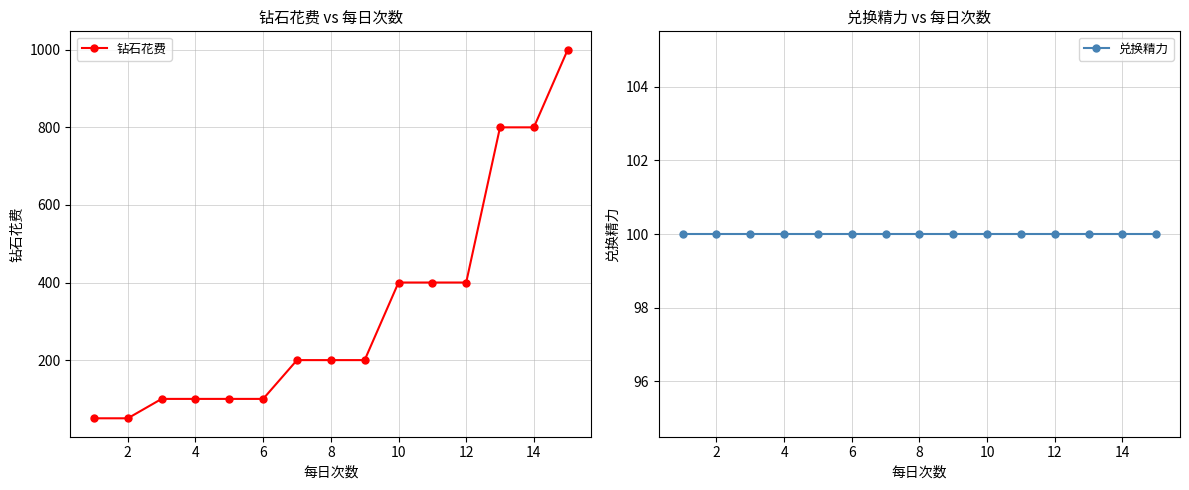

Count the number of data series in this chart.

2